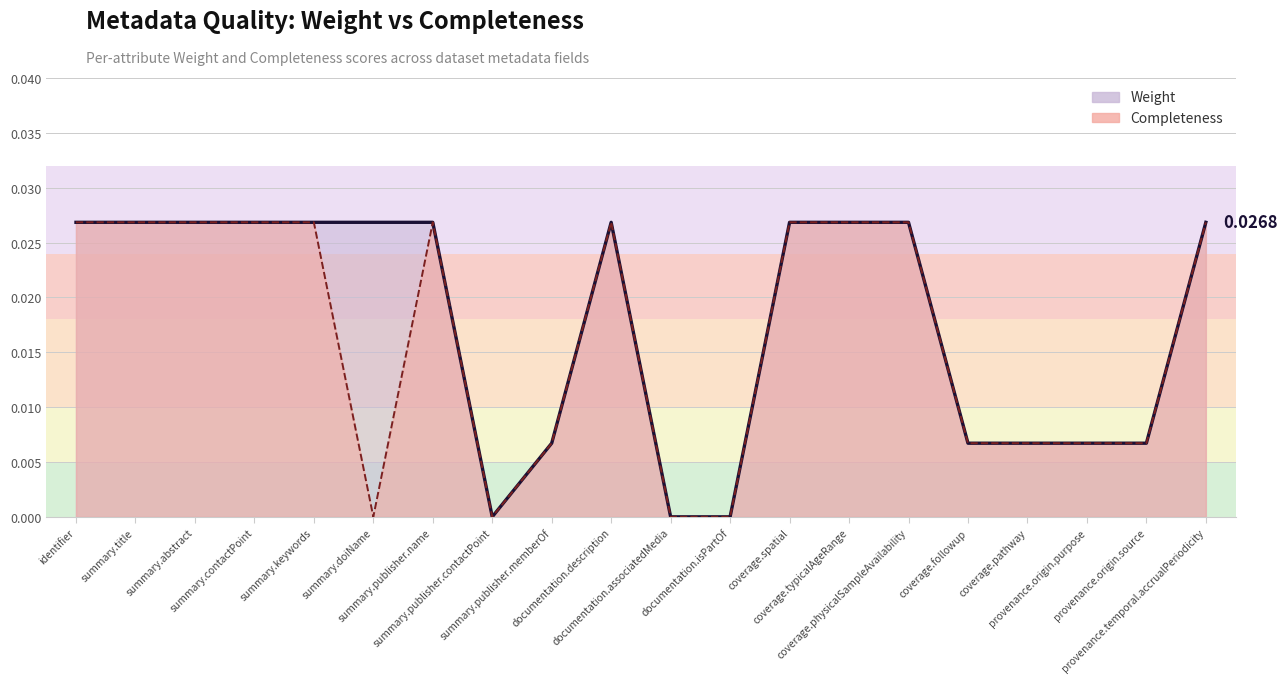

In Completeness, how many points are higher than both neighbors (excluding endpoints)?

2